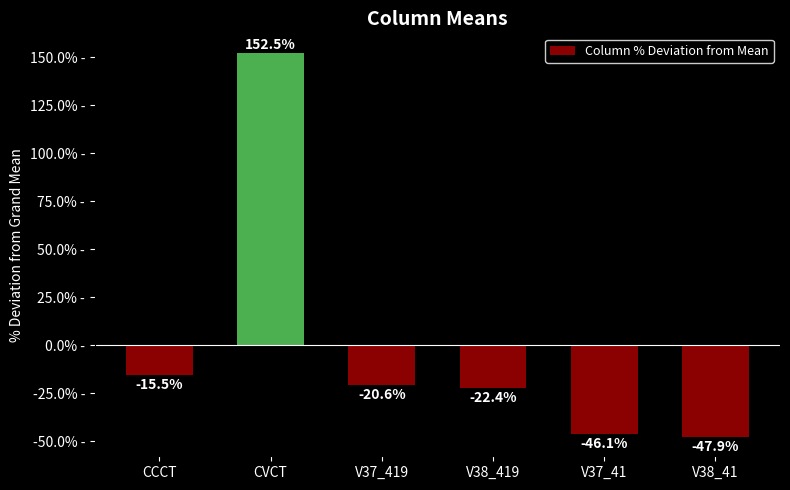

Does the chart contain stacked bars?

No